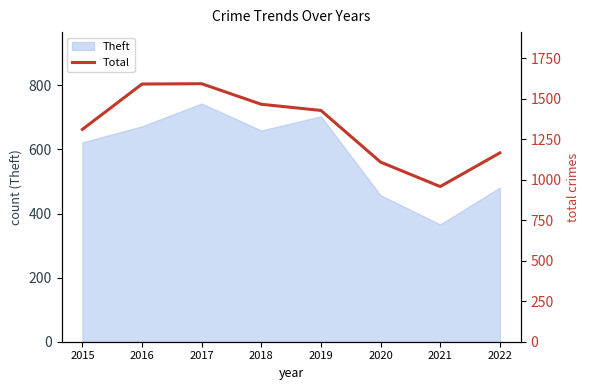

Where is the first local maximum?

2017